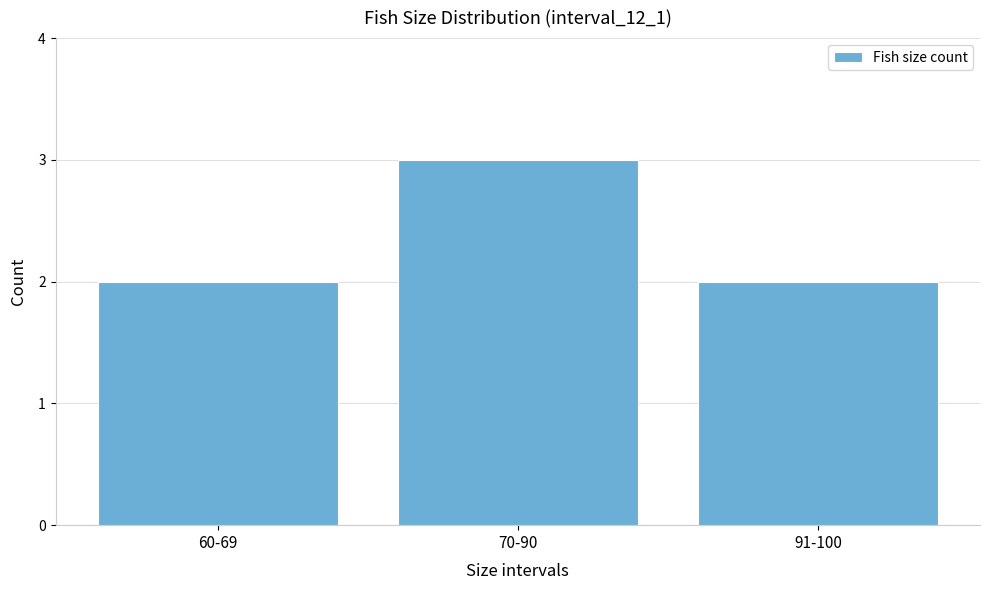

Reading left to right, transcribe all the data shown in this chart.

60-69=2	70-90=3	91-100=2